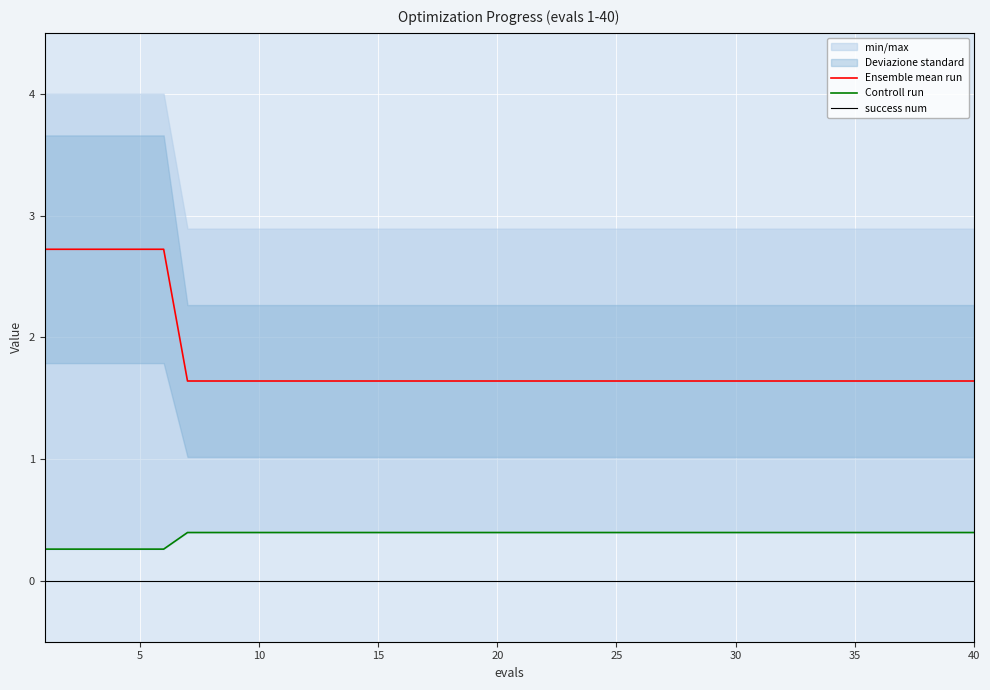

True or false: Ensemble mean run and success num cross at least once.

False